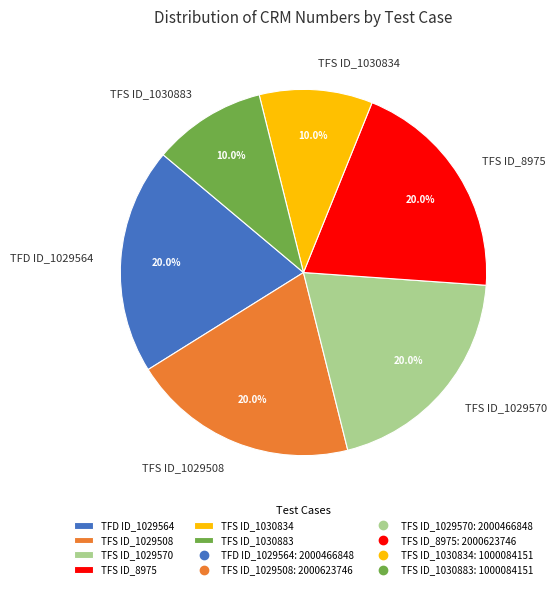

Is TFS ID_1029508 the majority of the pie?

No